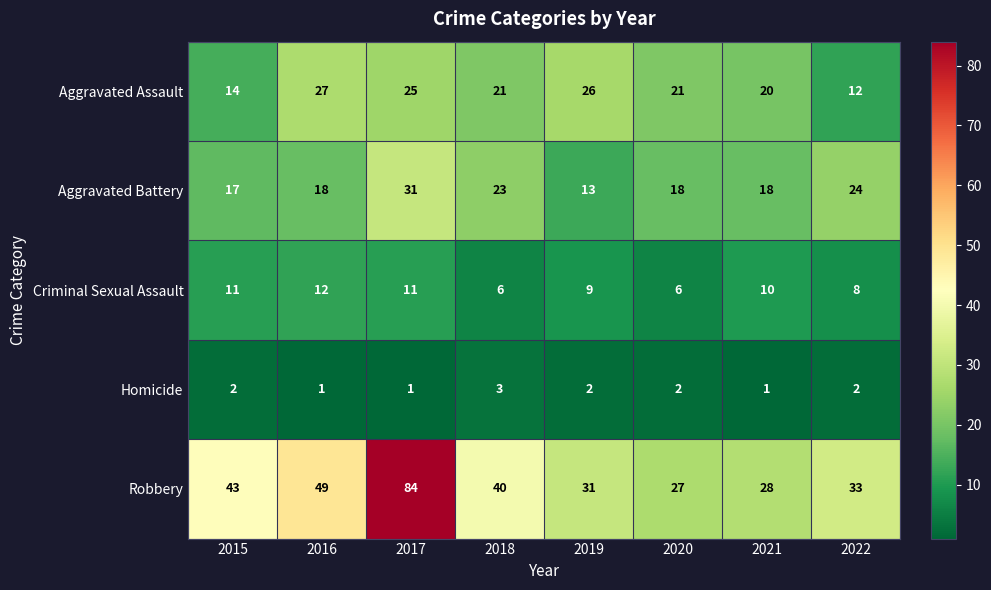

Which series has the largest total across all categories?

Robbery